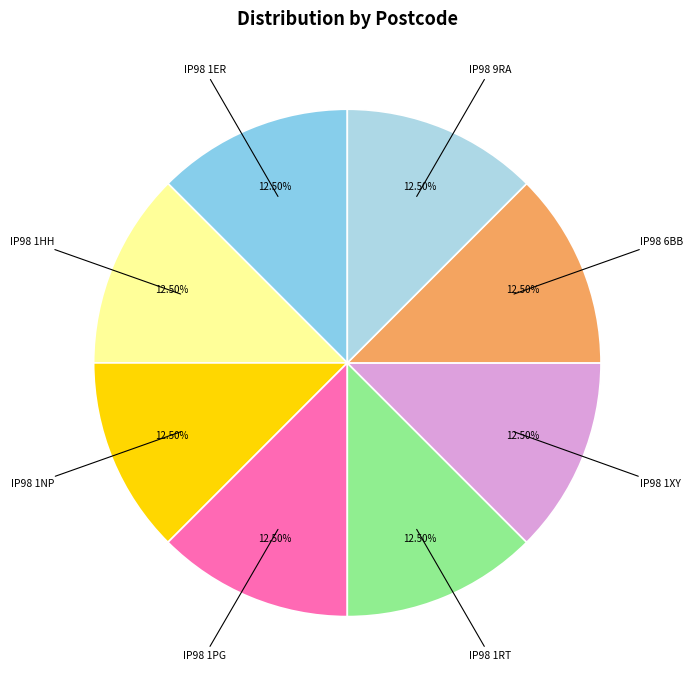

To the nearest percent, what is the average slice percentage?

12%